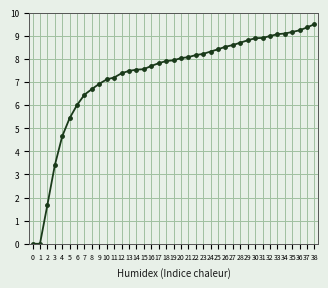

The chart shows a value of 3.2 at 4. True or false?

False